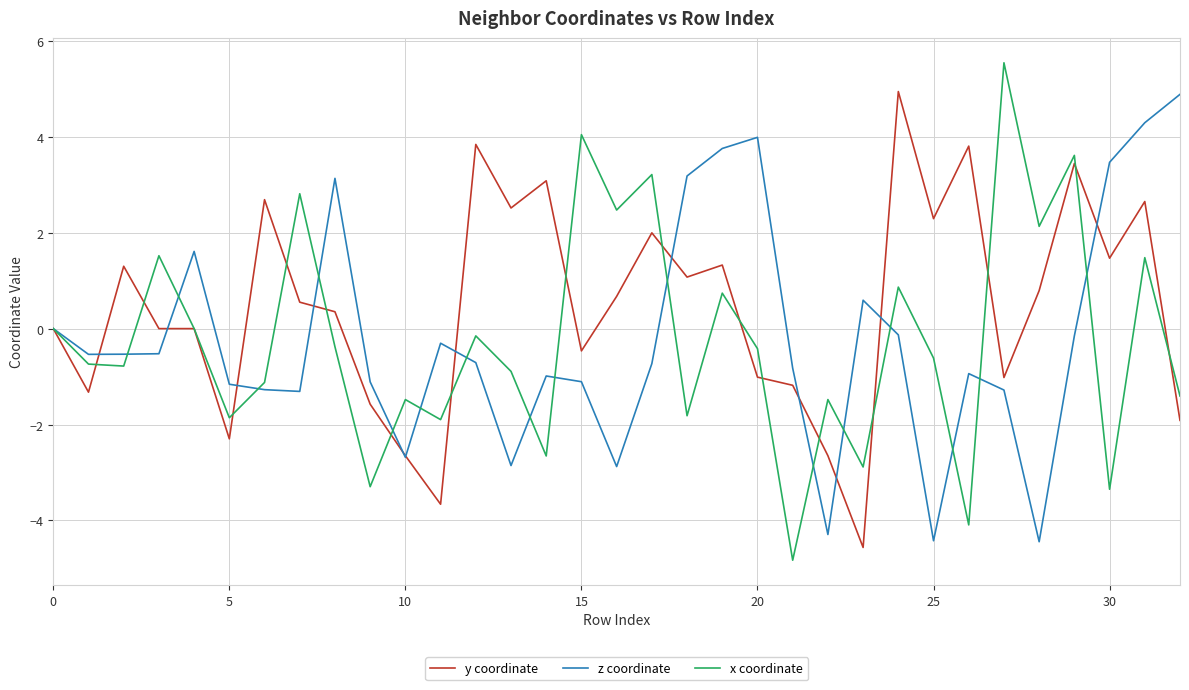

What is the greatest value displayed?

5.5